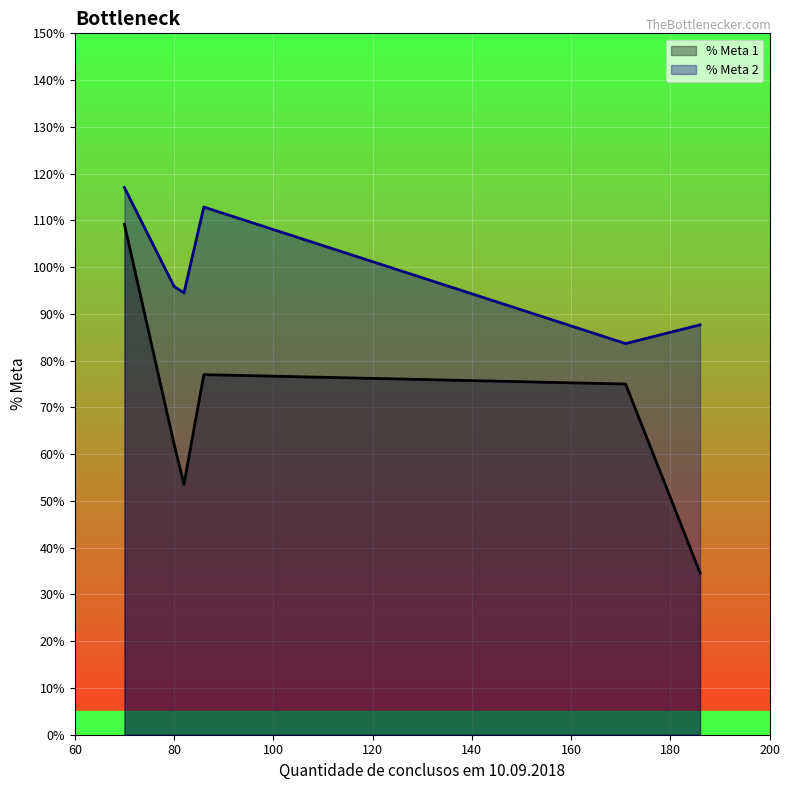

What is the lowest value of the % Meta 2 series?

83.7